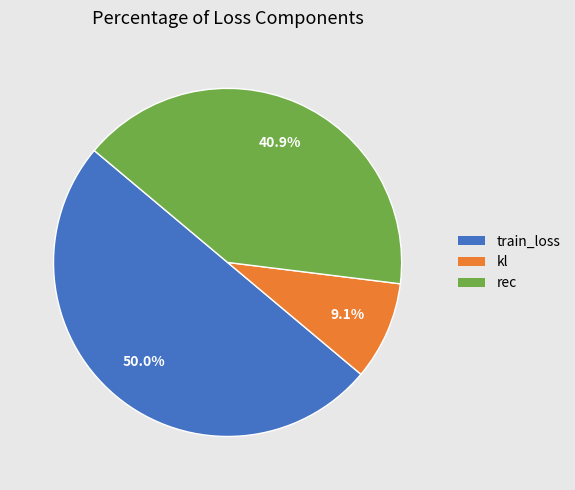

To the nearest percent, what is the combined percentage of rec and train_loss?

91%